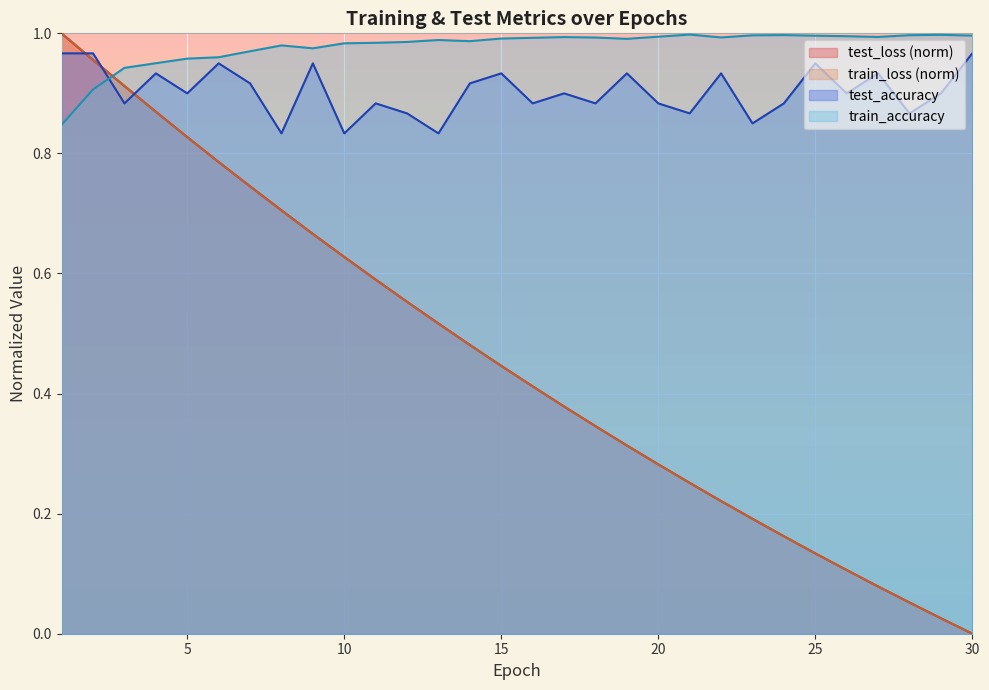

How many values in train_loss are above zero?

29